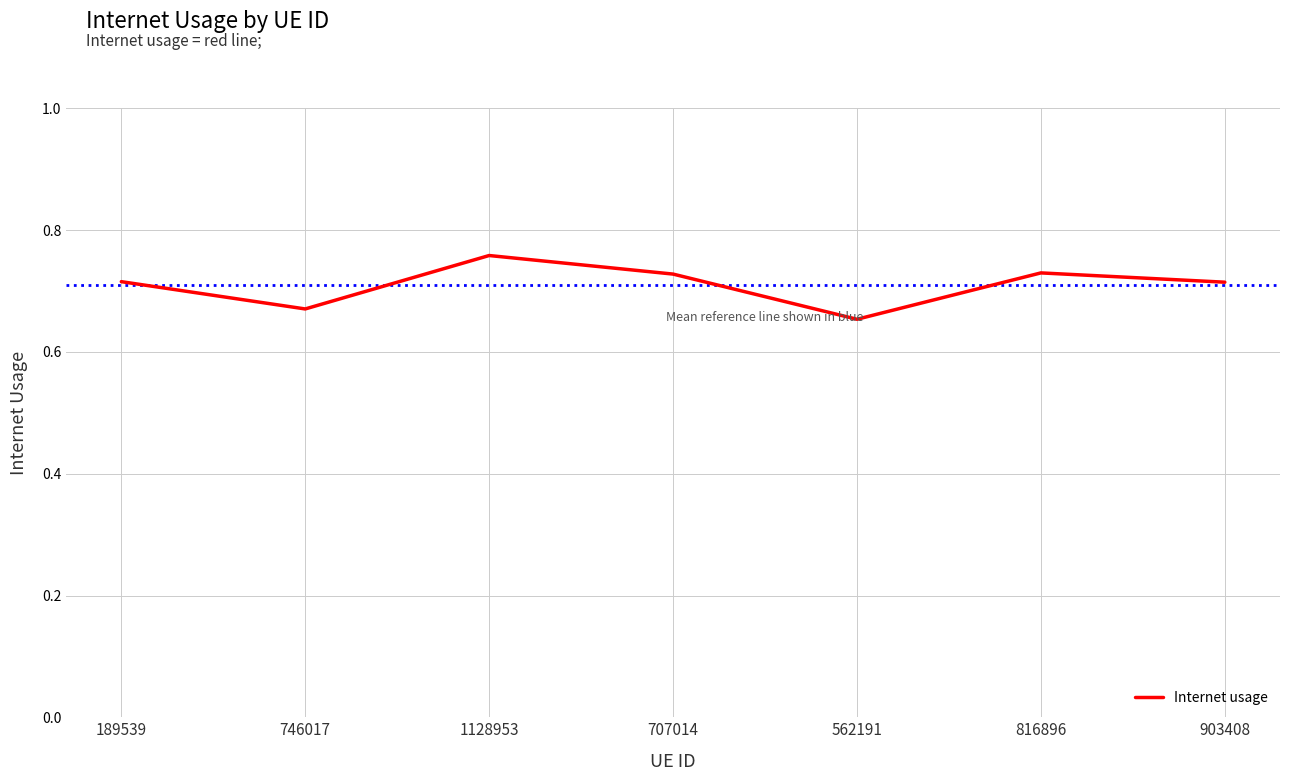

Which category has the highest value across all series?

1128953